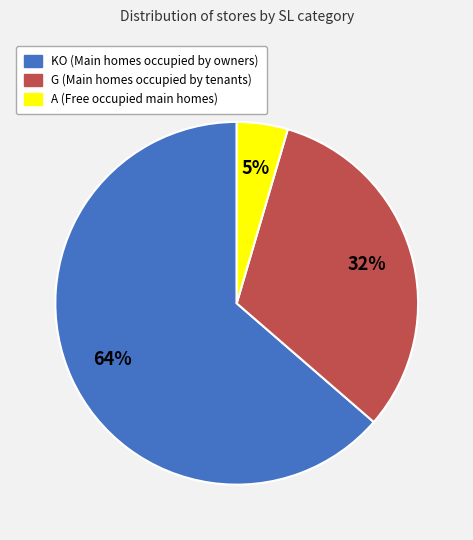

Does any single category account for the majority?

Yes